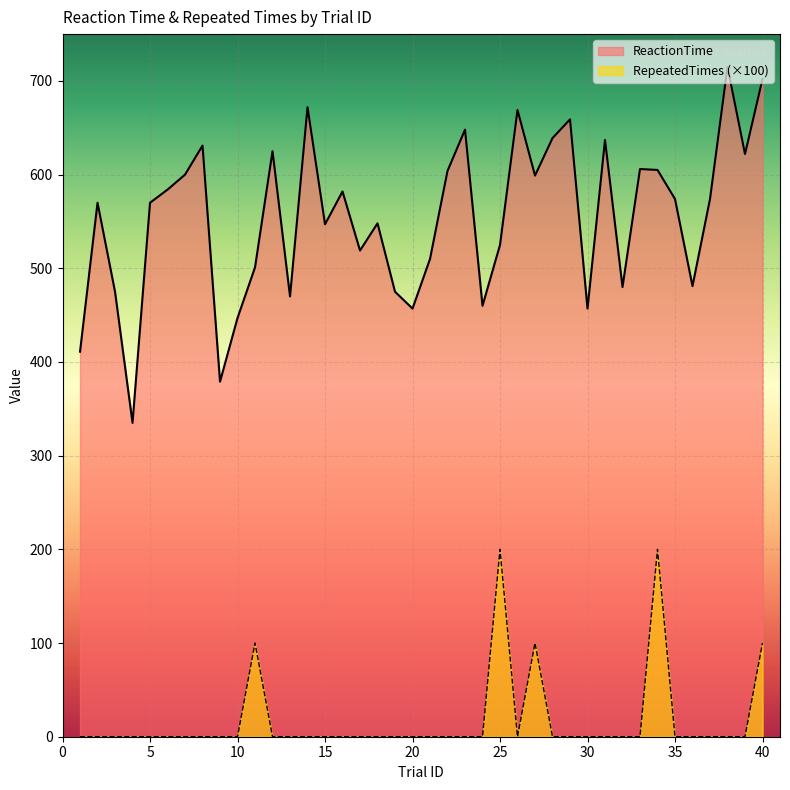

In RepeatedTimes, how many points are higher than both neighbors (excluding endpoints)?

4